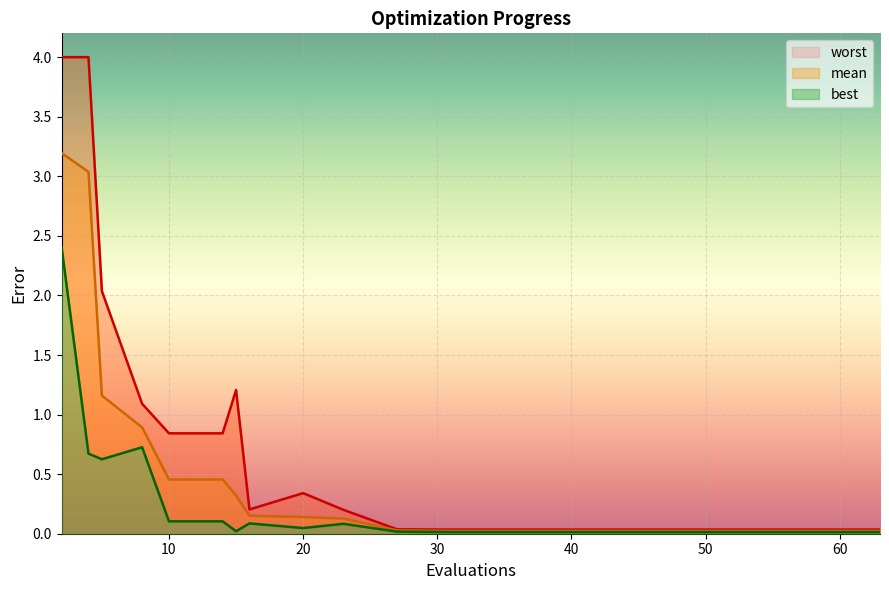

Which label corresponds to the largest value in the chart?

2